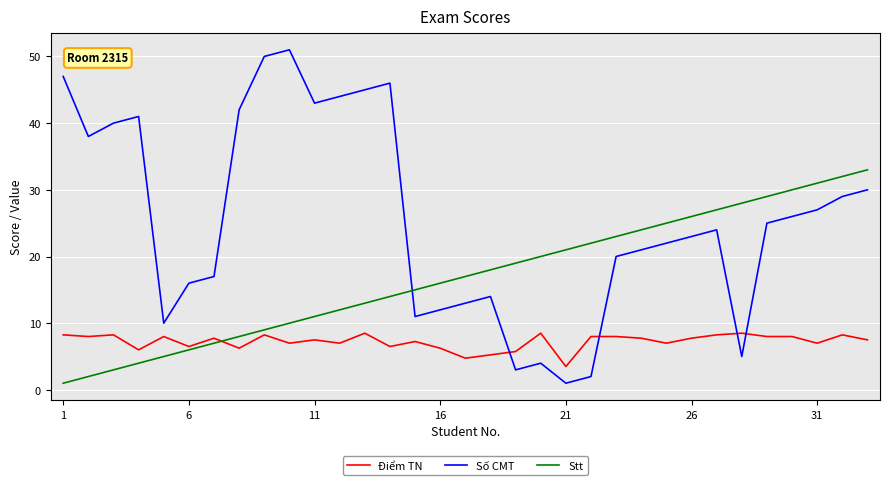

List the series in order of their overall mean, highest first.

Số CMT, Stt, Điểm TN